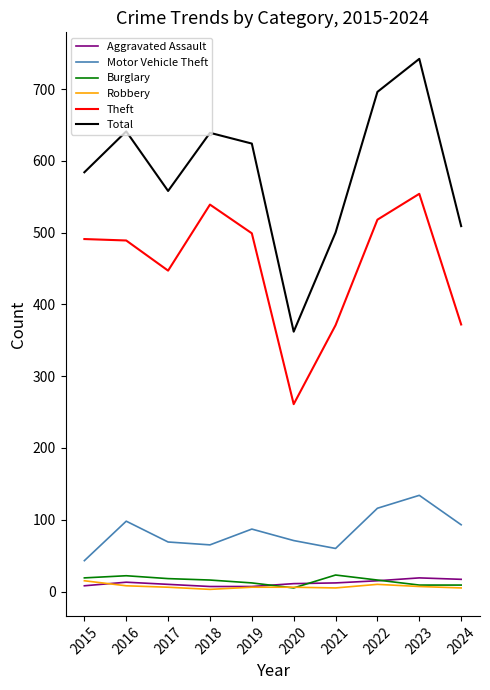

What is the minimum value for Theft?

261